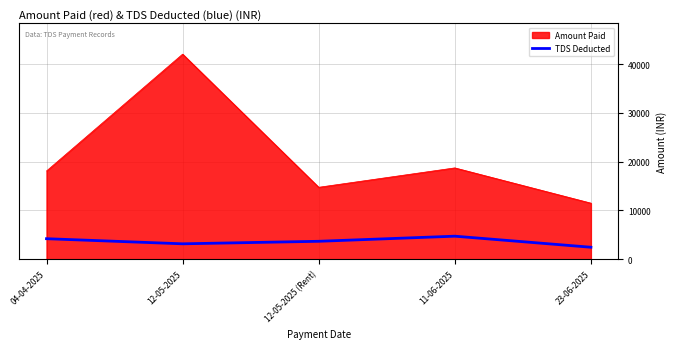

Does the chart have visible grid lines?

Yes